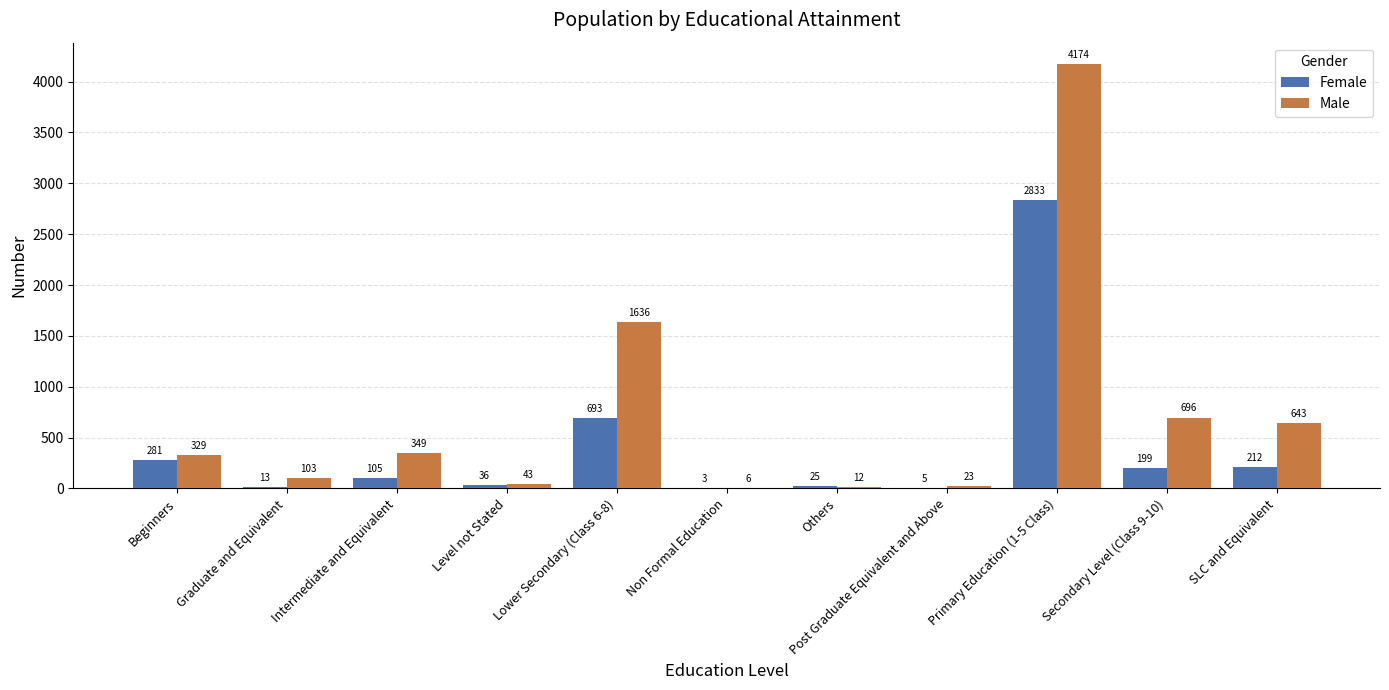

The value of Male at SLC and Equivalent is 282. True or false?

False